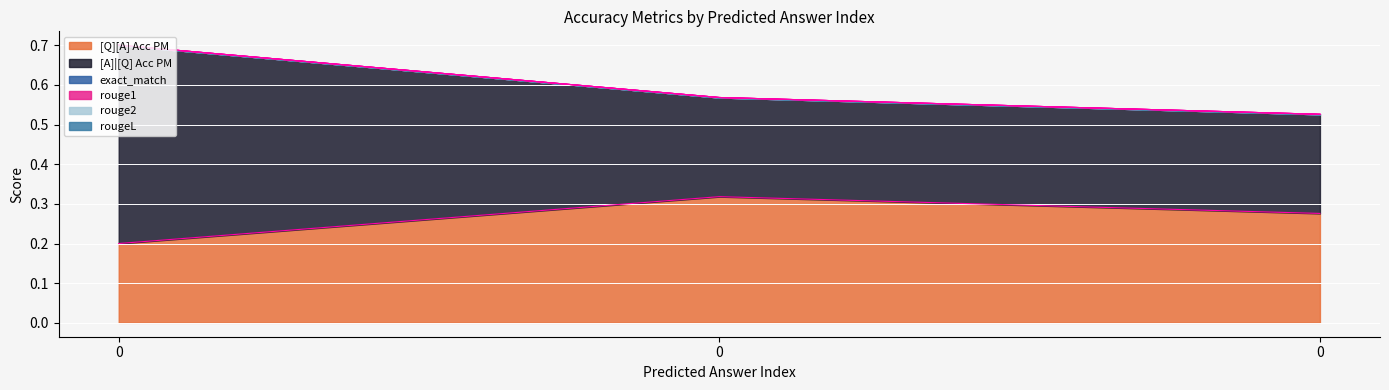

How many lines are shown in the chart?

6